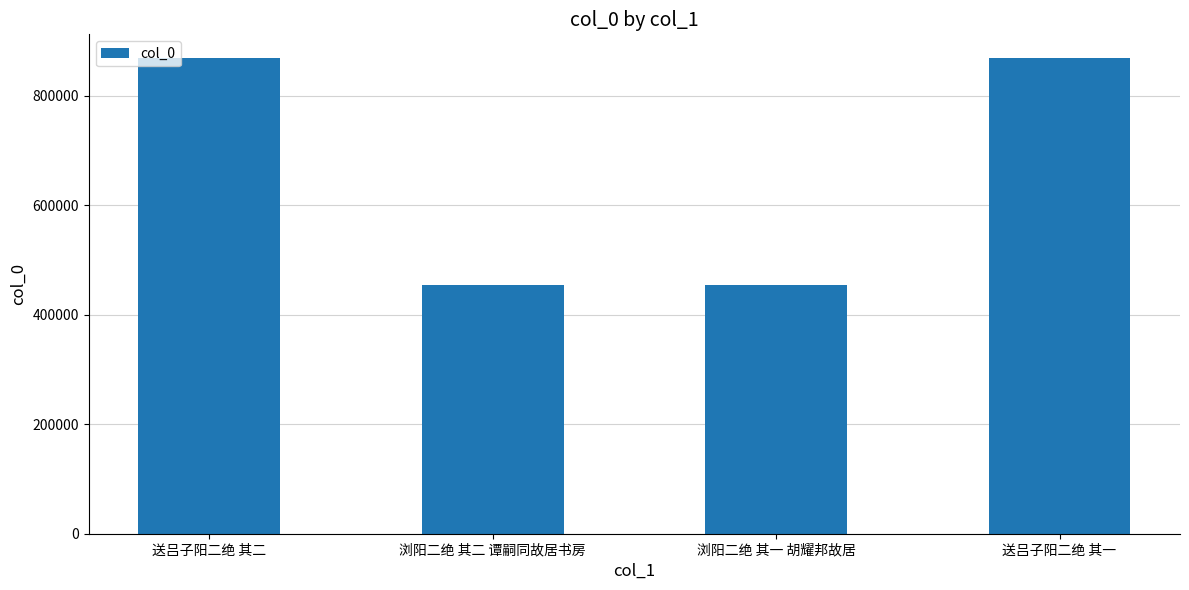

What is the smallest value displayed?

453868